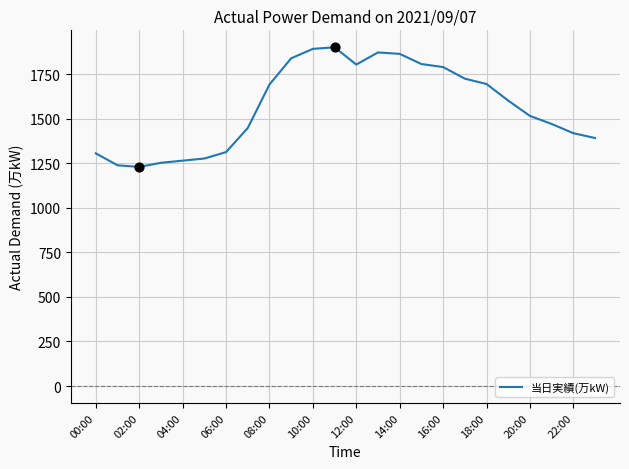

What is the difference between the maximum and minimum values?

671